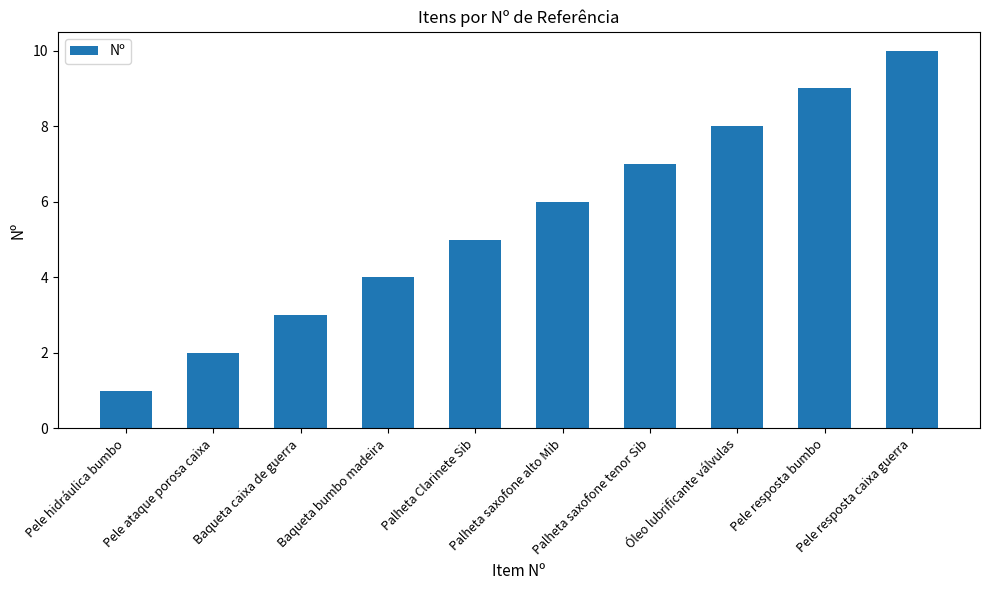

What is the maximum value shown in the chart?

10